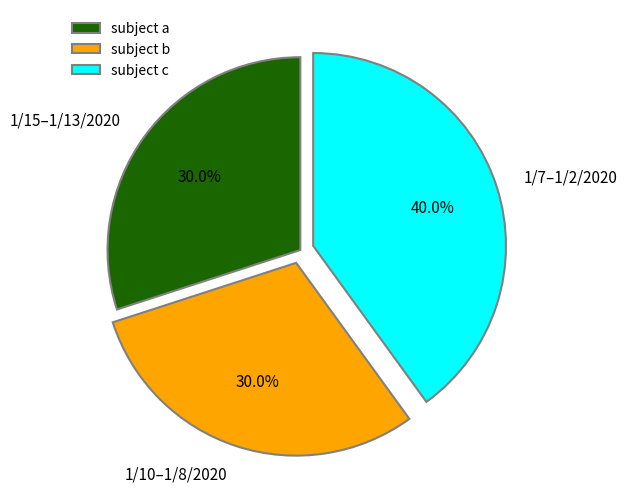

Which category has the biggest portion of the pie?

subject c